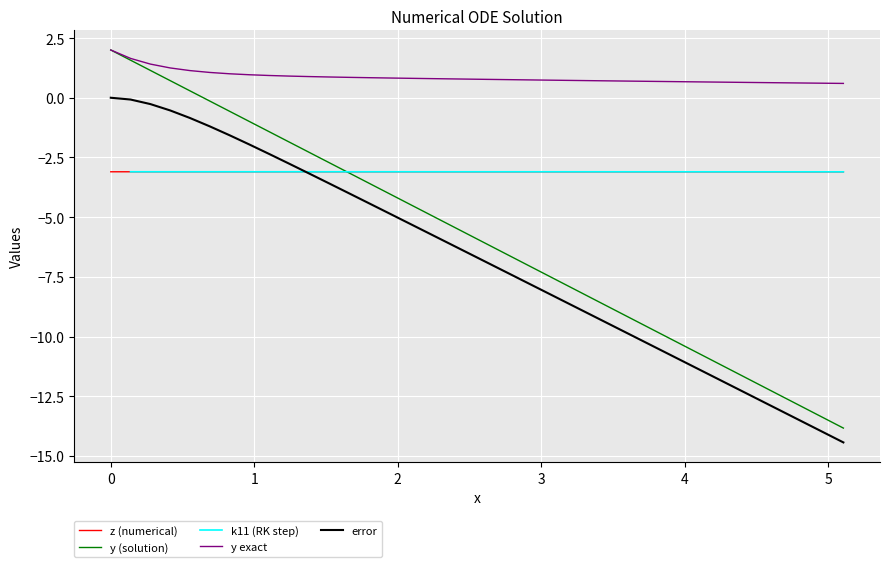

True or false: error and y (solution) cross at least once.

False